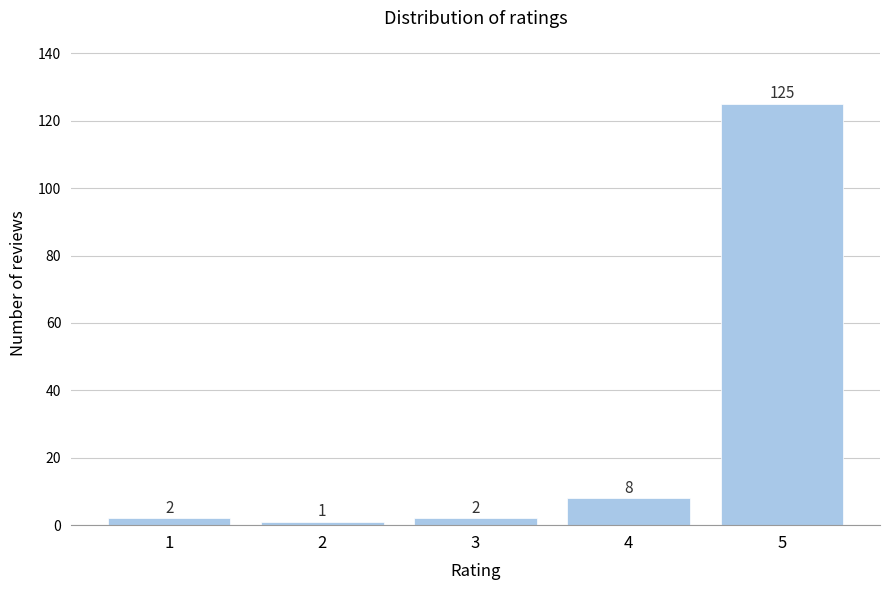

Reading left to right, transcribe all the data shown in this chart.

1=2	2=1	3=2	4=8	5=125